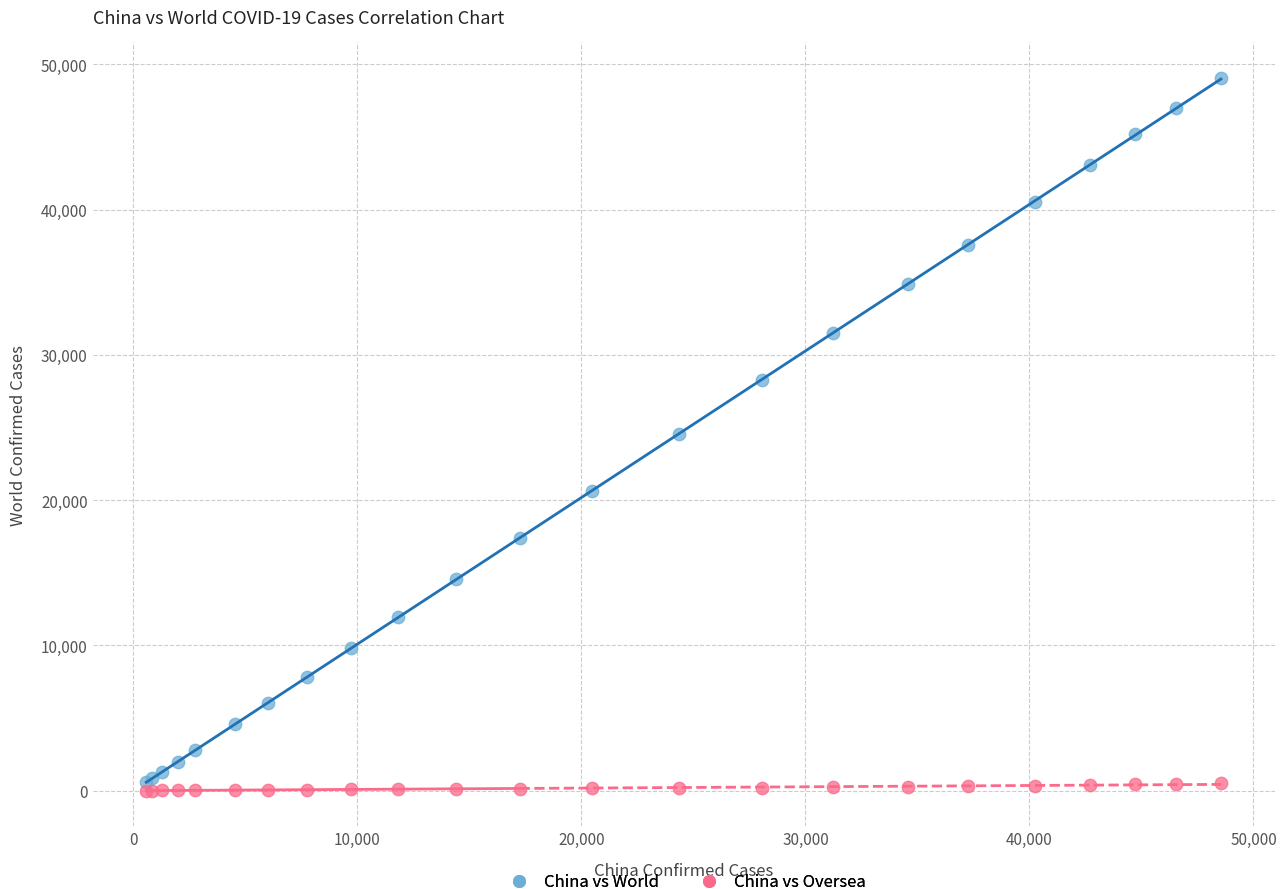

Which series contains the highest Y value?

China vs World